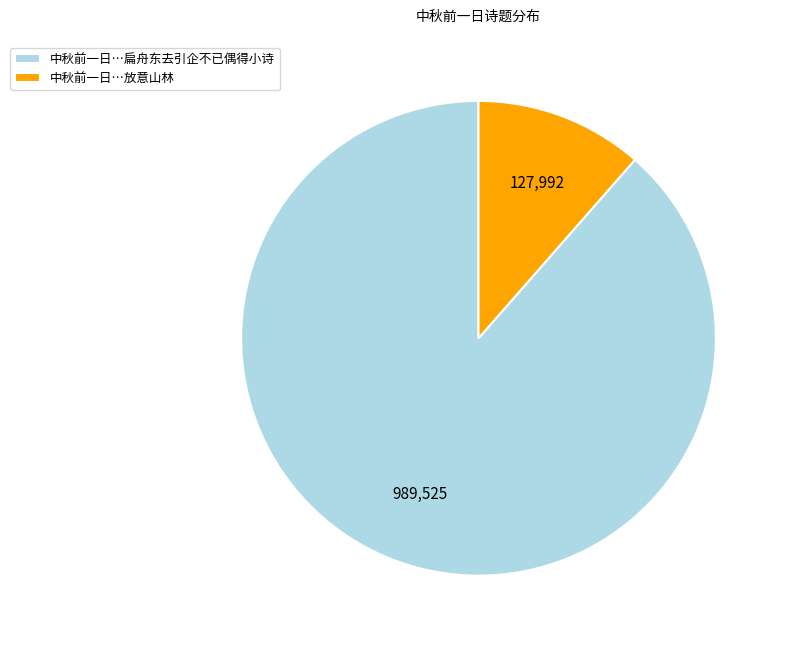

What is the largest slice in the pie chart?

中秋前一日…扁舟东去引企不已偶得小诗